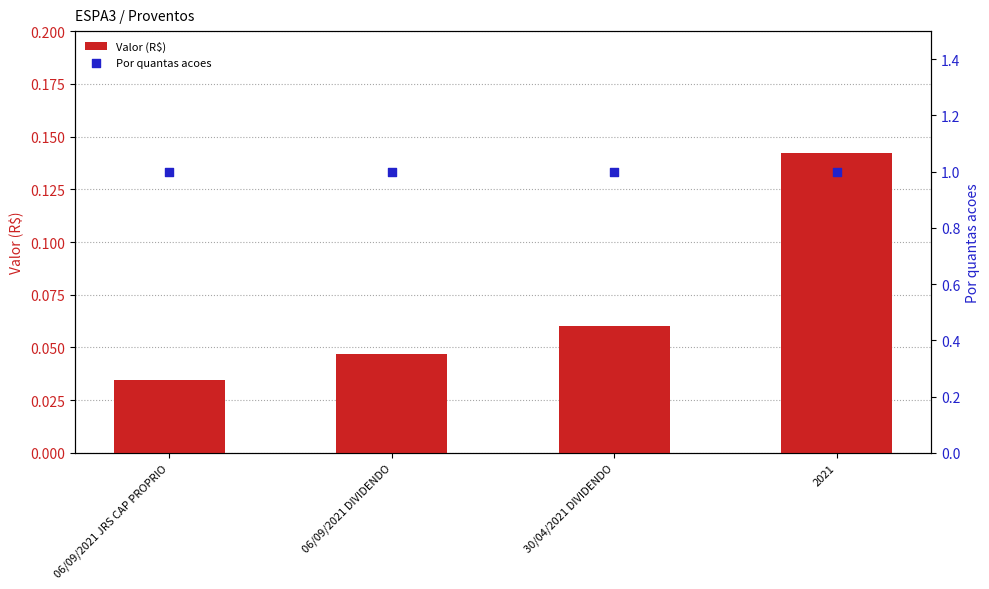

Which series has the widest spread of Y values?

Valor (R$)